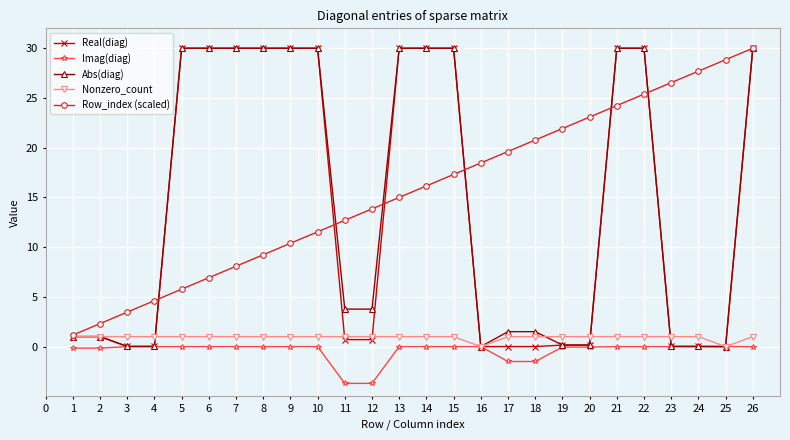

Is it true that Nonzero_count equals 1.0 at 21?

True